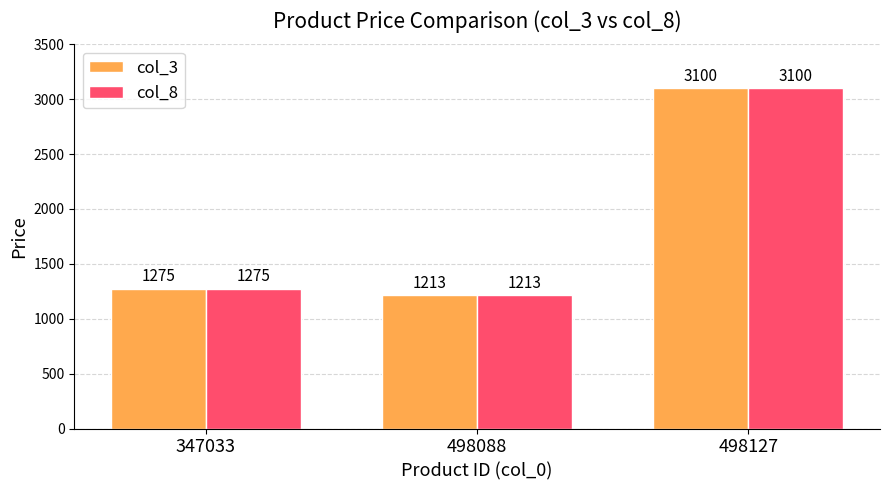

List the labels in order of col_3 value, largest first.

498127, 347033, 498088